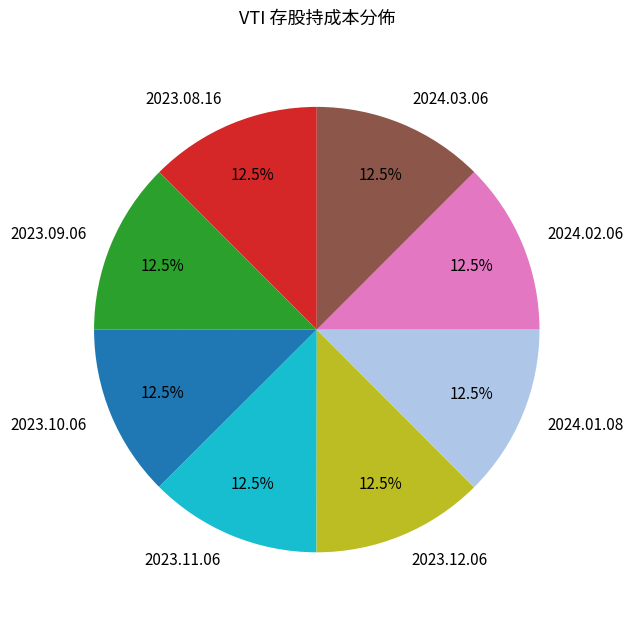

How many segments does this pie chart have?

8